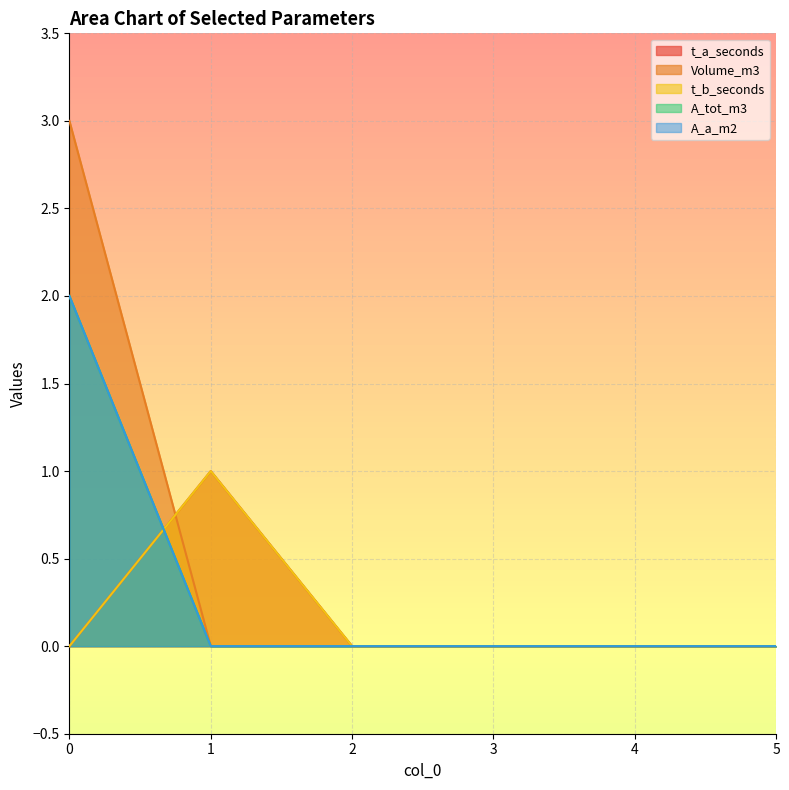

The value of A_tot_m3 at 0 is 2. True or false?

True